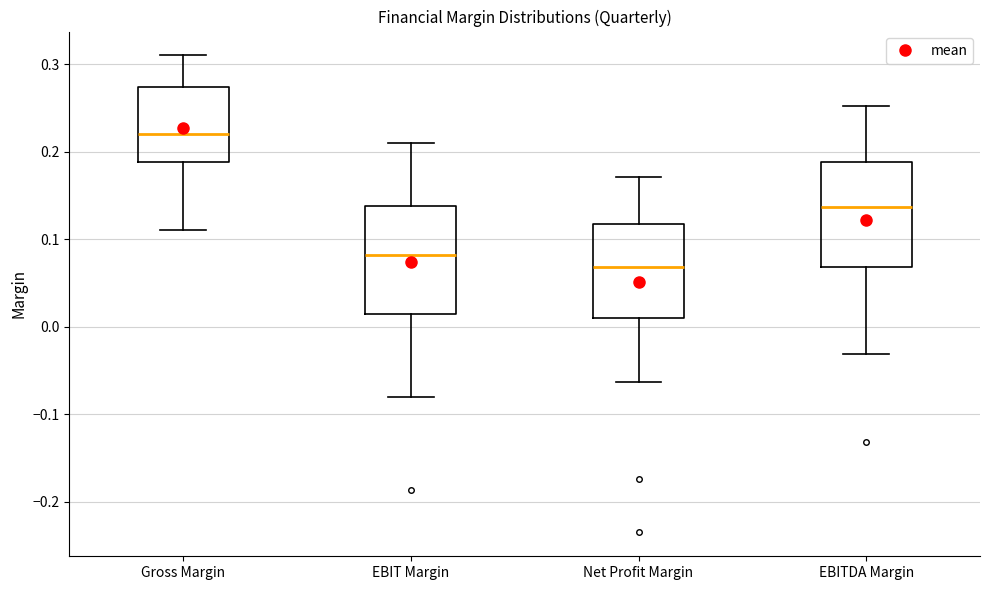

Where is the lower edge of the box for Gross Margin on the y-axis? The values are not printed on the chart, so give them approximately, as read against the axis.

0.19